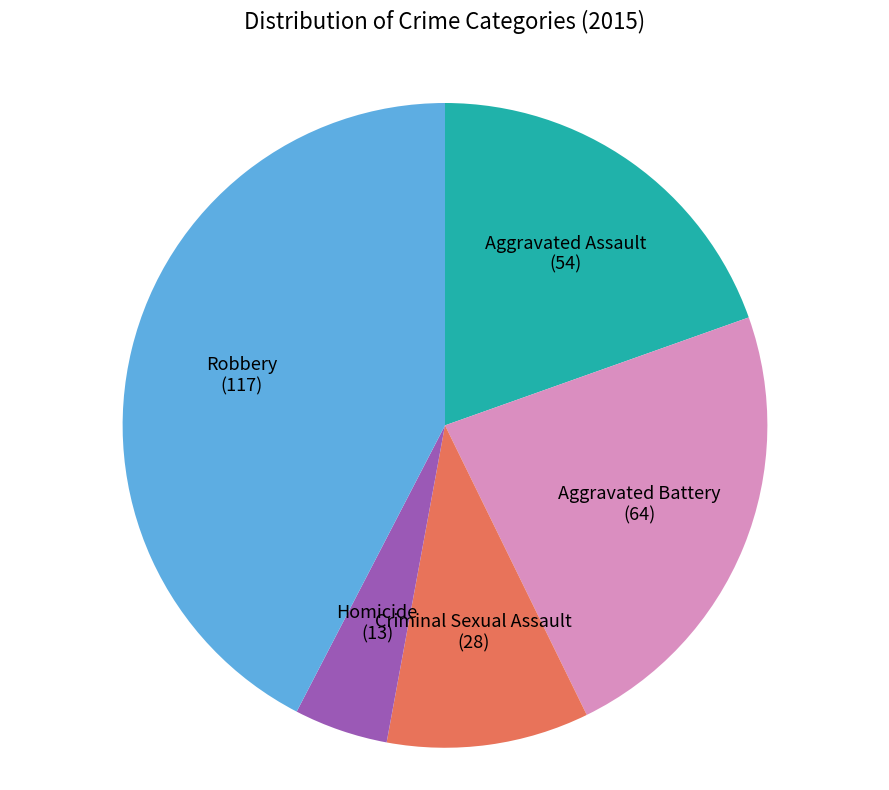

Count the number of slices in the pie.

5